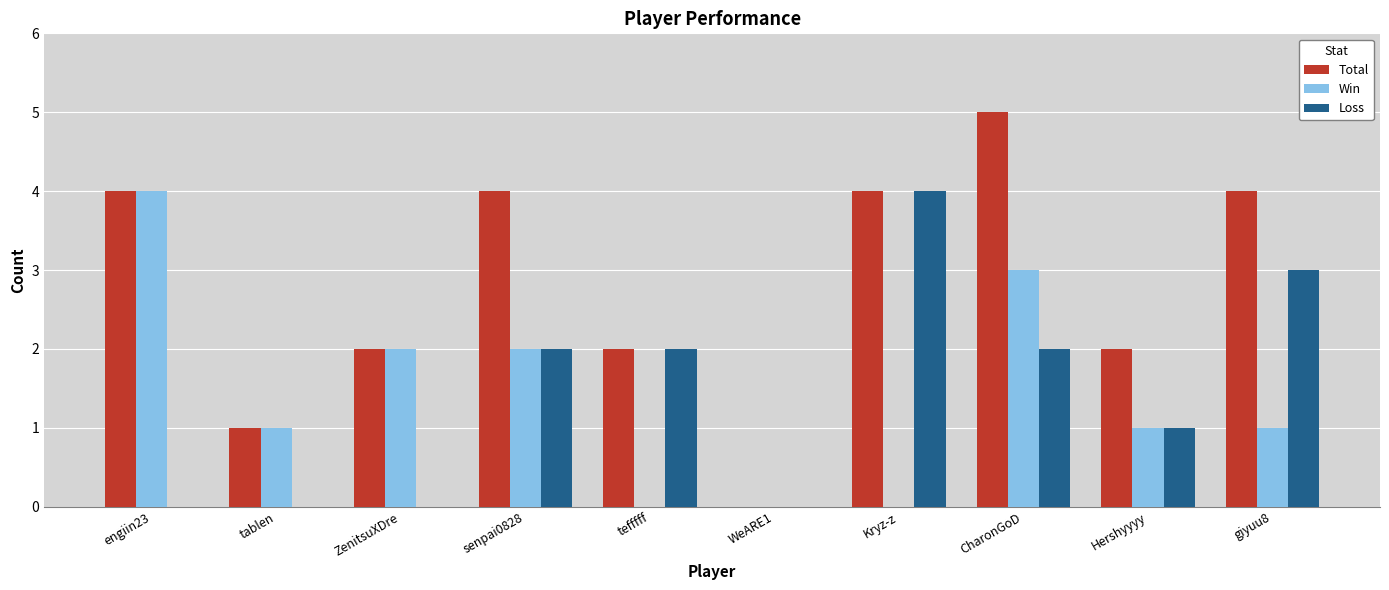

What is the average value of the Loss series?

1